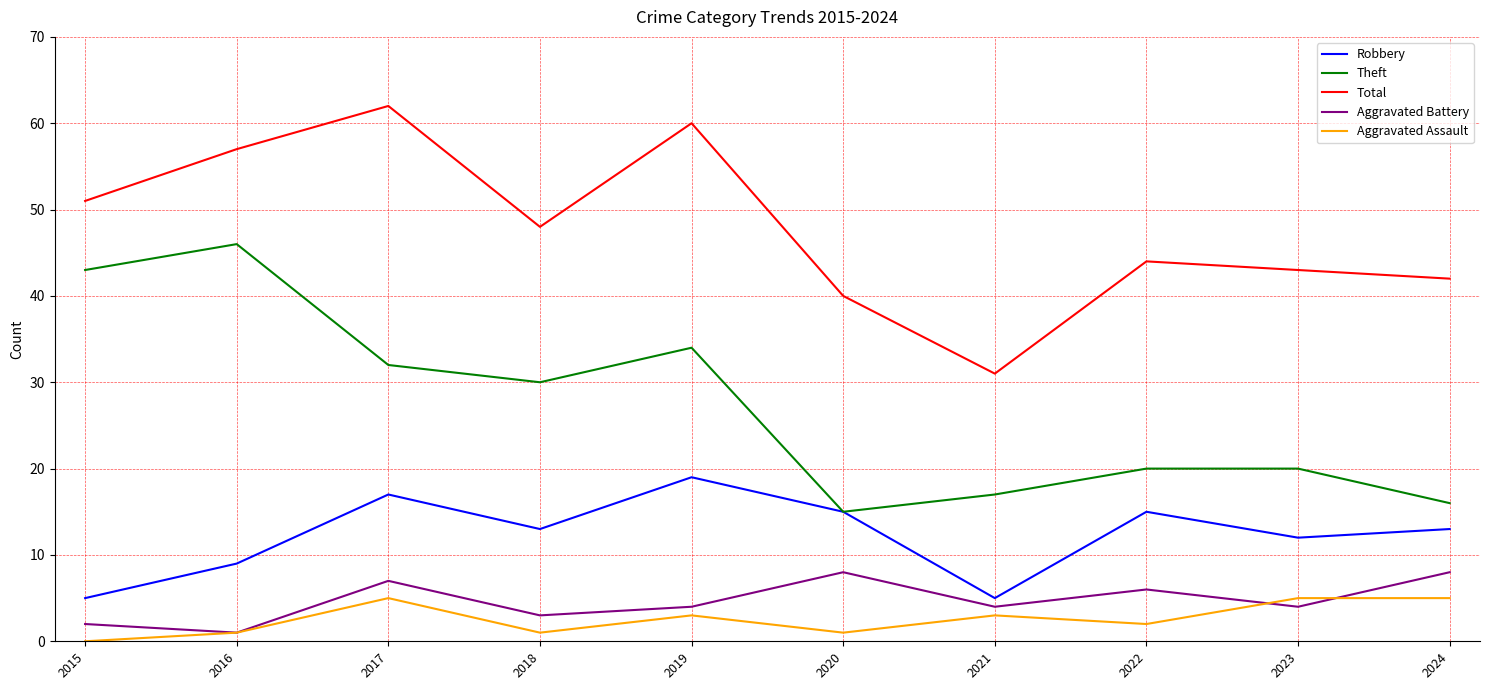

What is the approximate value of Robbery at 2020, to the nearest 10?

20